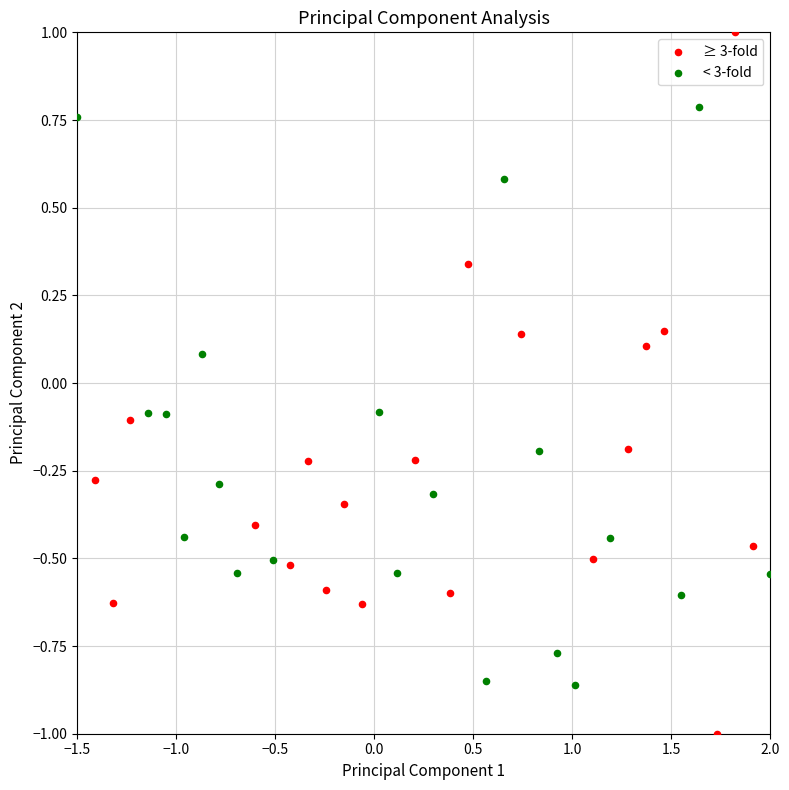

Which series contains the highest Y value?

≥ 3-fold